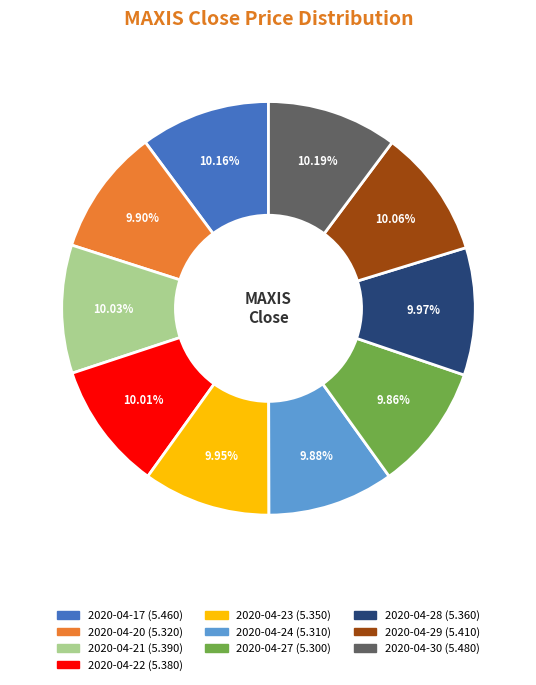

Is there any slice that represents more than half of the pie?

No